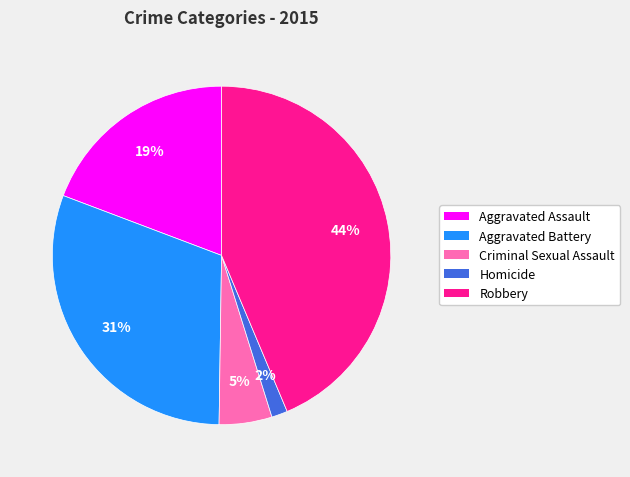

Is there a majority slice in this chart?

No